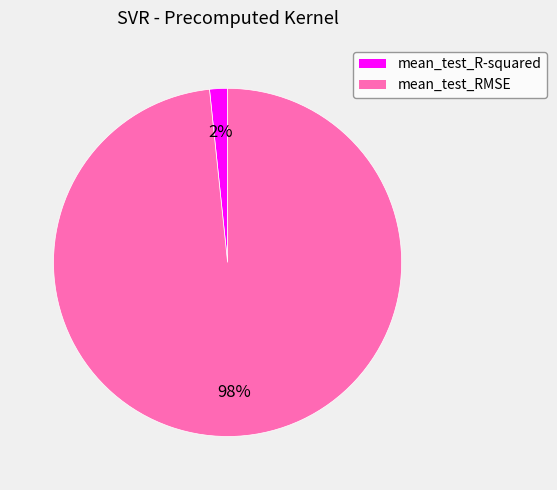

To the nearest percent, what is the average slice percentage?

50%